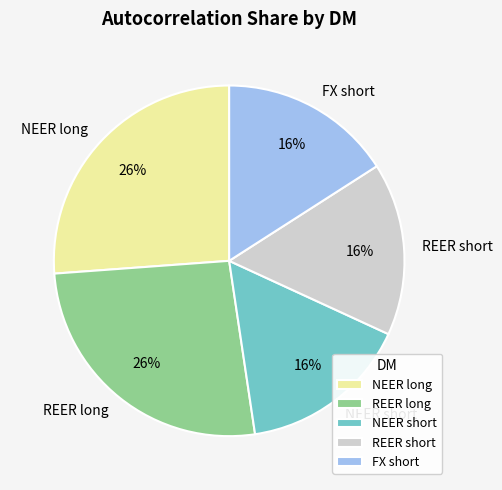

To the nearest percent, what is the average slice percentage?

20%